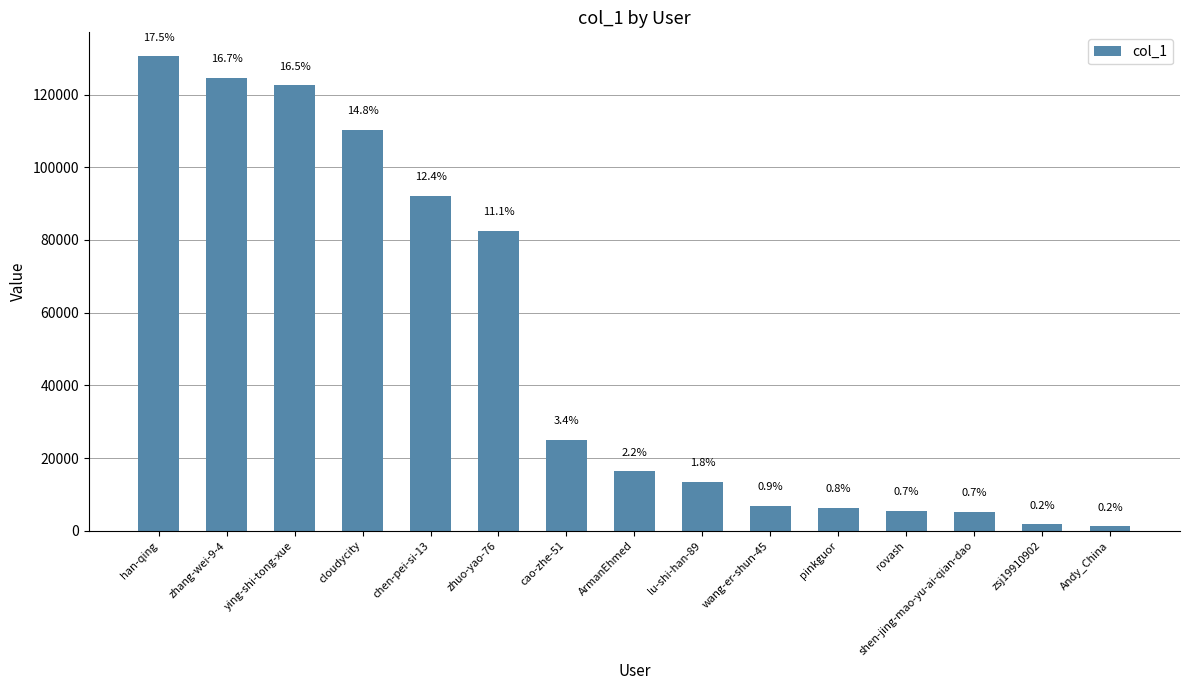

Does the chart contain any negative values?

No